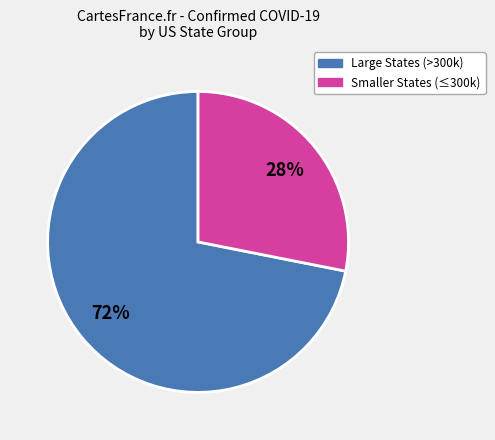

To the nearest percent, what is the average slice percentage?

50%